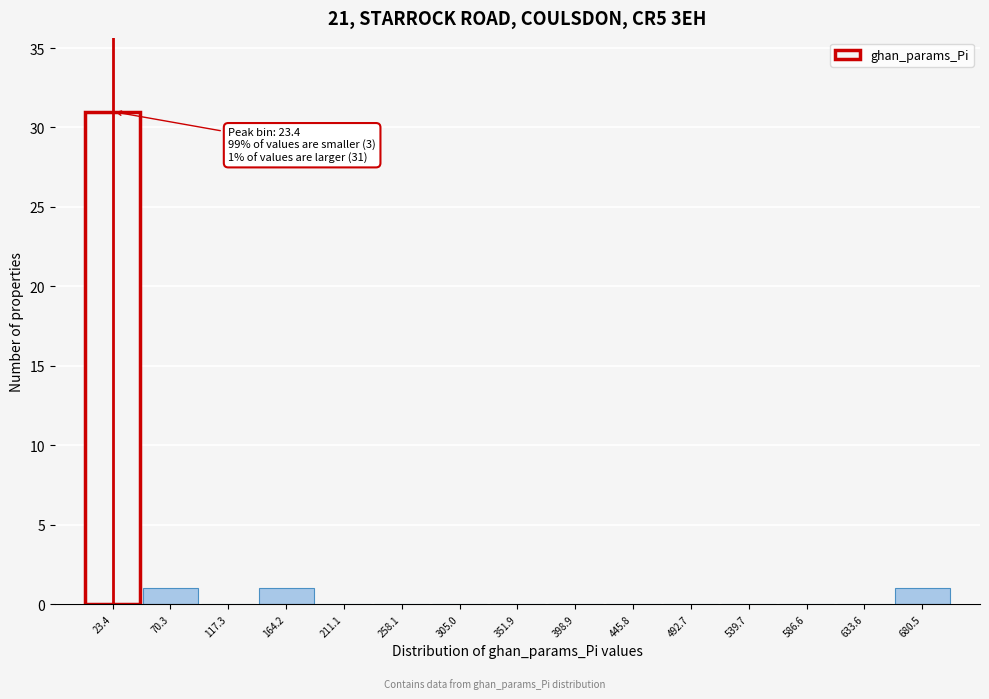

Over which range of the x-axis is the bar tallest?

0 to 45